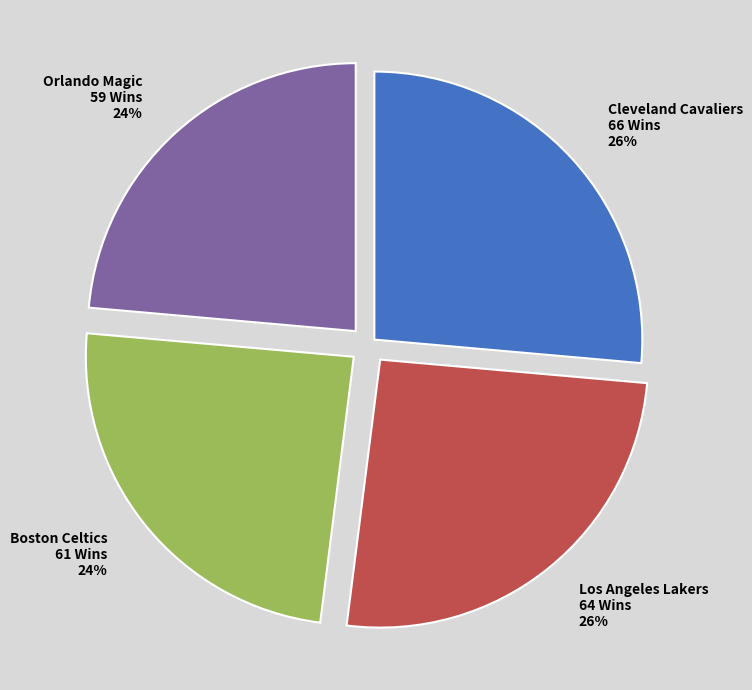

Between Orlando Magic 59 Wins and Cleveland Cavaliers 66 Wins, which is larger?

Cleveland Cavaliers 66 Wins